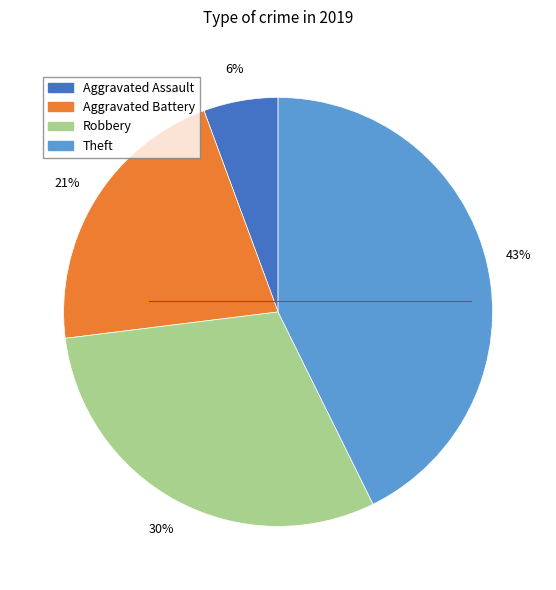

What percentage is the Robbery slice, to the nearest percent?

30%